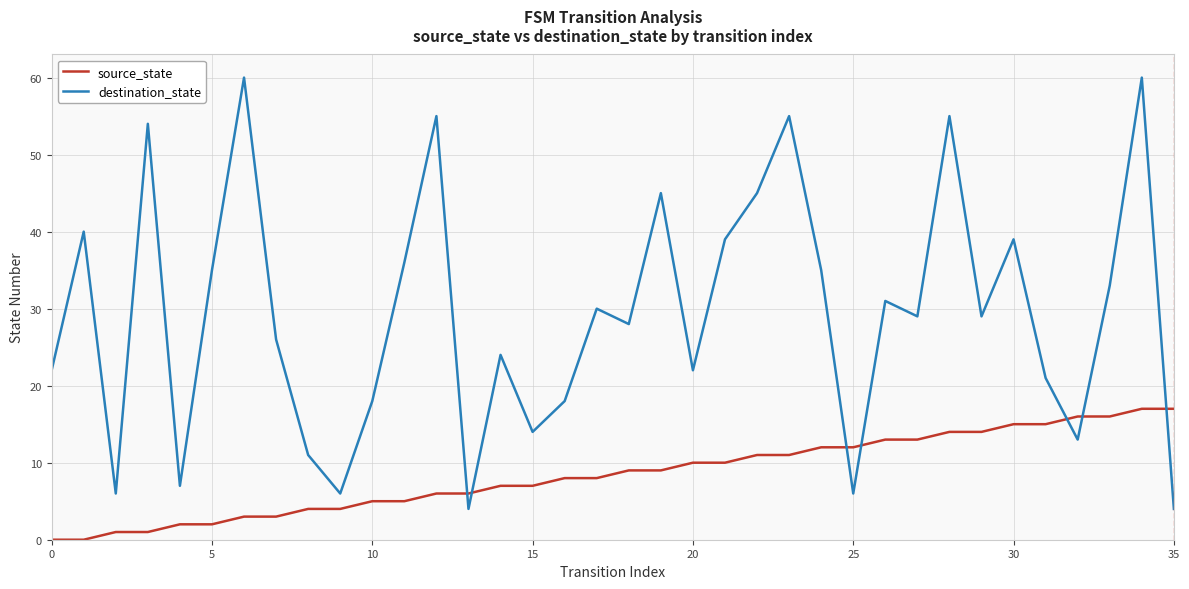

List the series in order of their peak value, lowest first.

source_state, destination_state